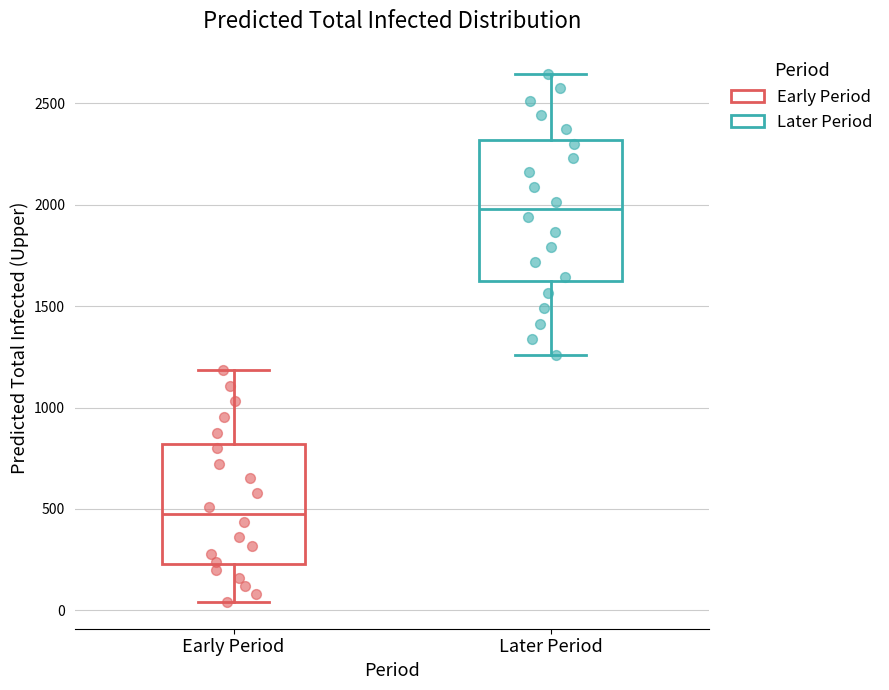

Comparing the boxes themselves (not the whiskers), which one is the tallest?

Later Period